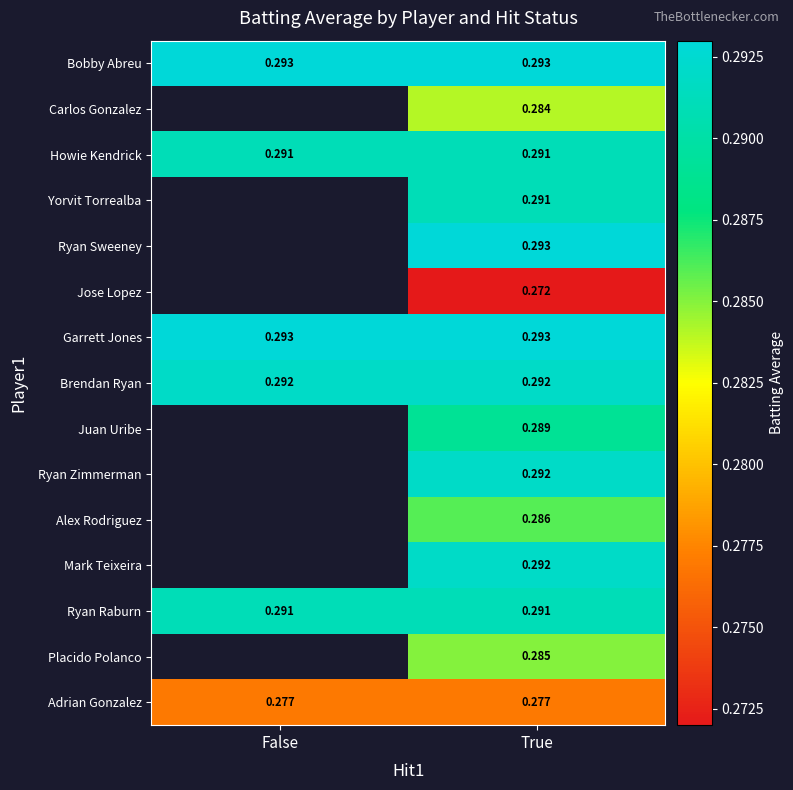

Is the value of Mark Teixeira at True greater than the value of Howie Kendrick at True?

Yes